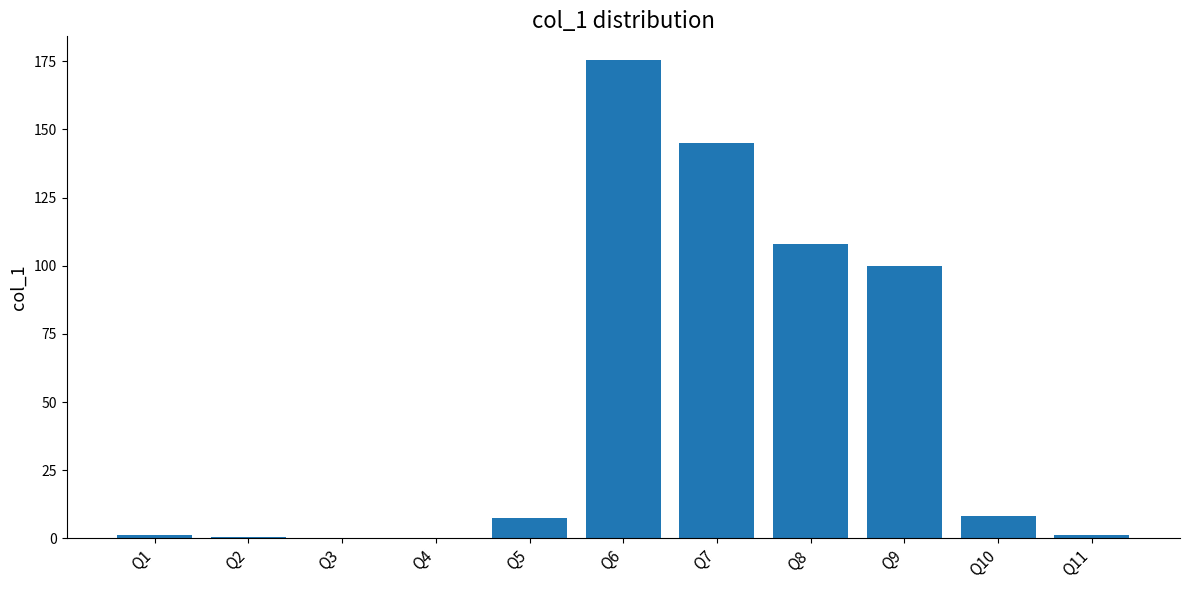

The value at Q1 is 1.2. True or false?

True